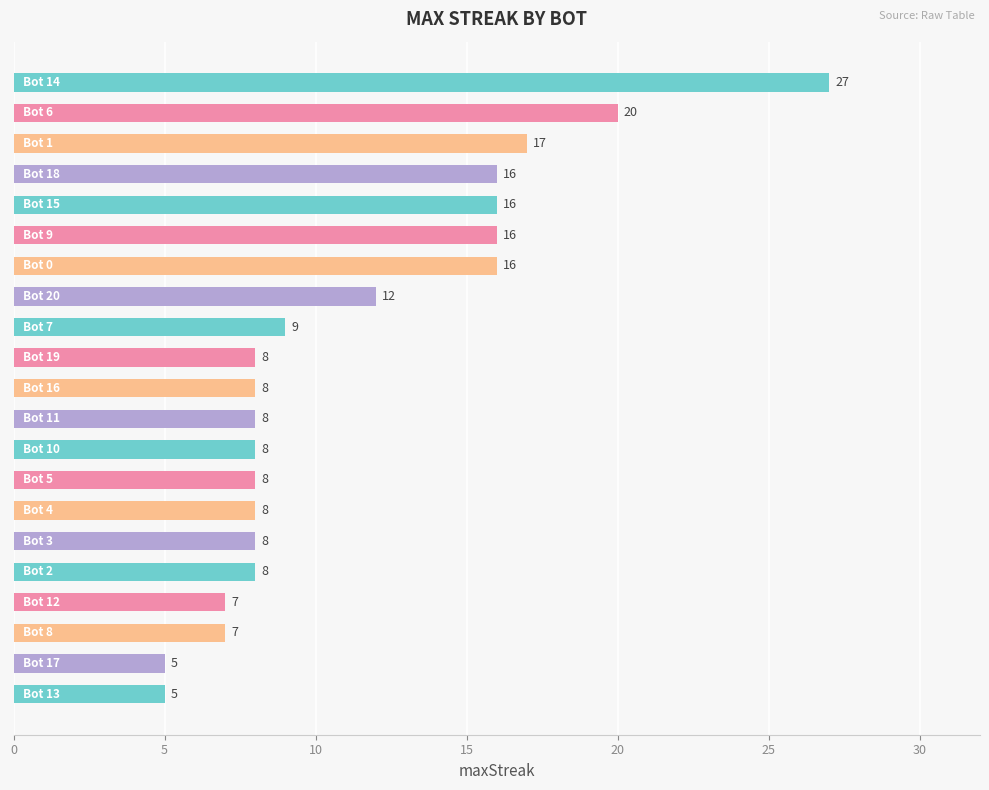

What is the difference between the second highest and second lowest values?

15